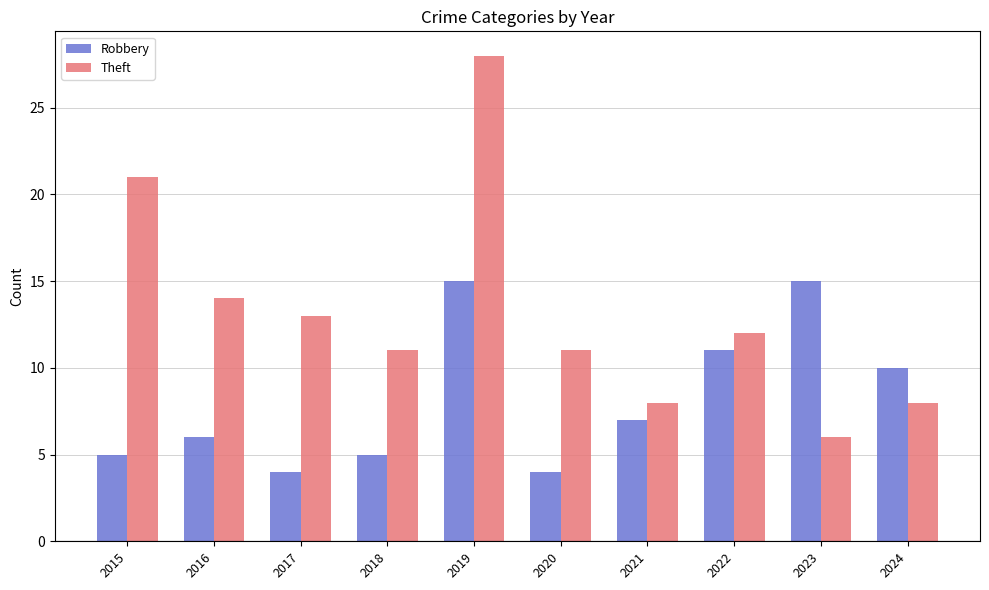

Which series changed the most between 2018 and 2024?

Robbery